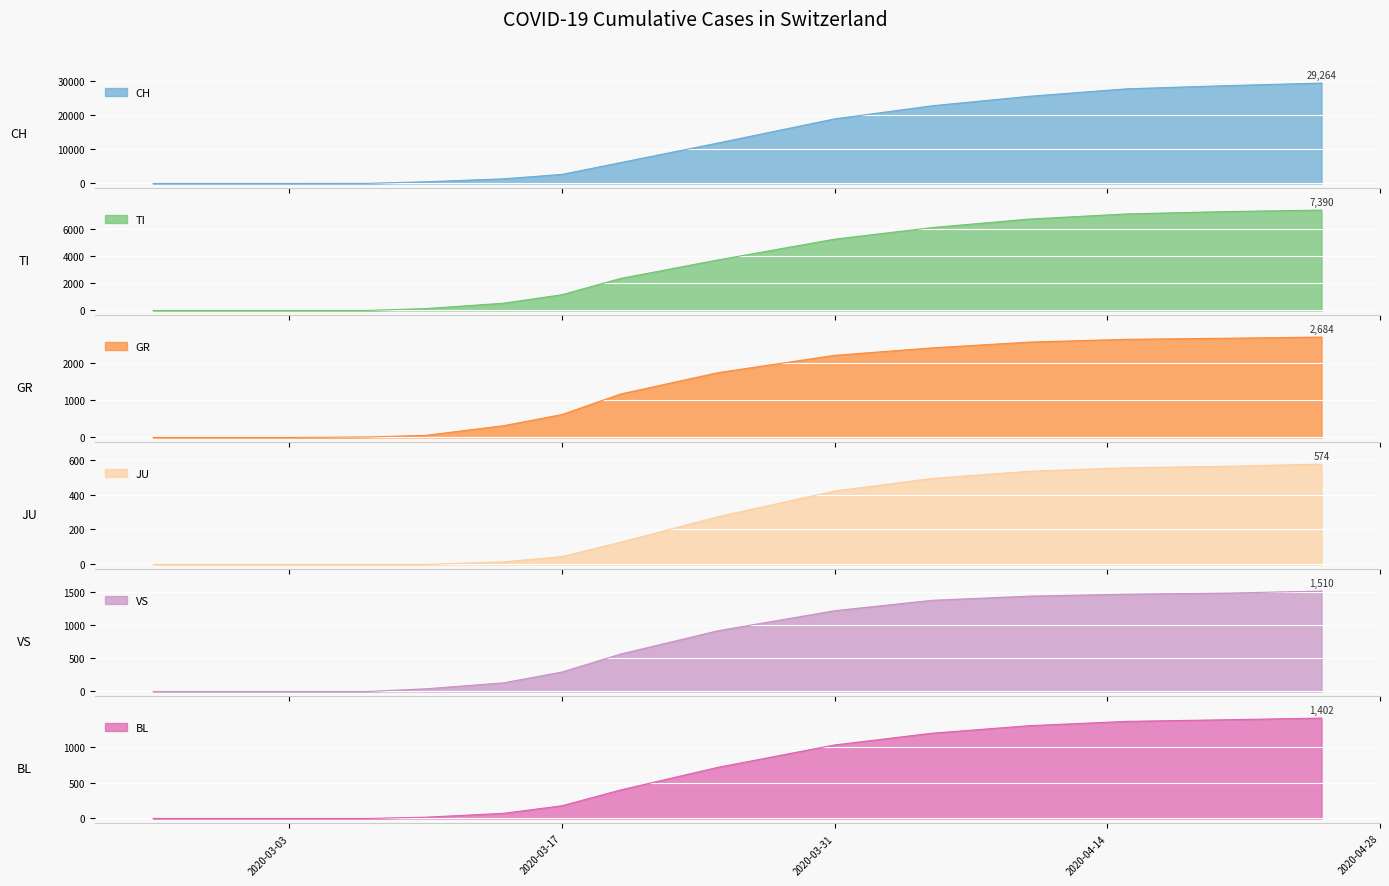

How many categories are shown in the chart?

20